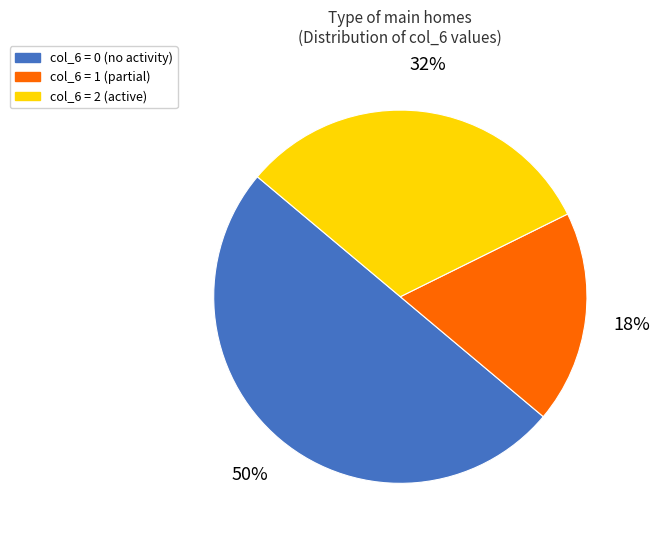

To the nearest percent, what is the average slice percentage?

33%